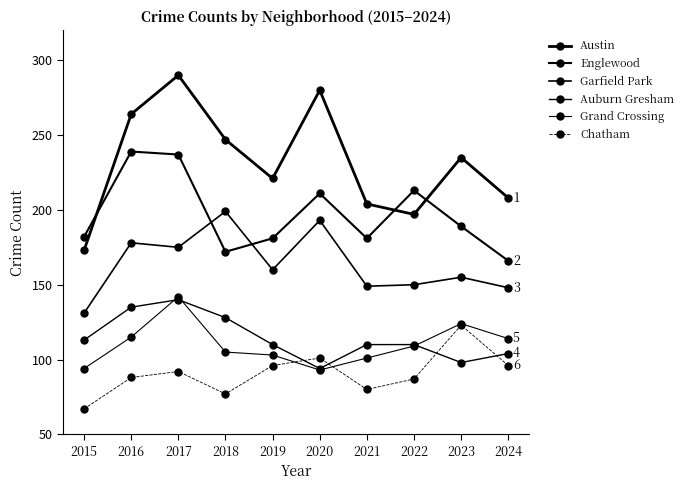

Which series has the largest total across all categories?

Austin